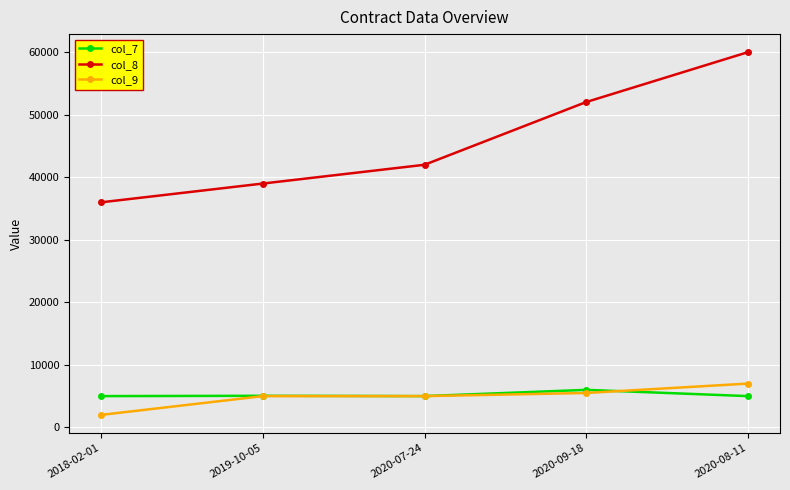

In col_7, how many points are higher than both neighbors (excluding endpoints)?

2